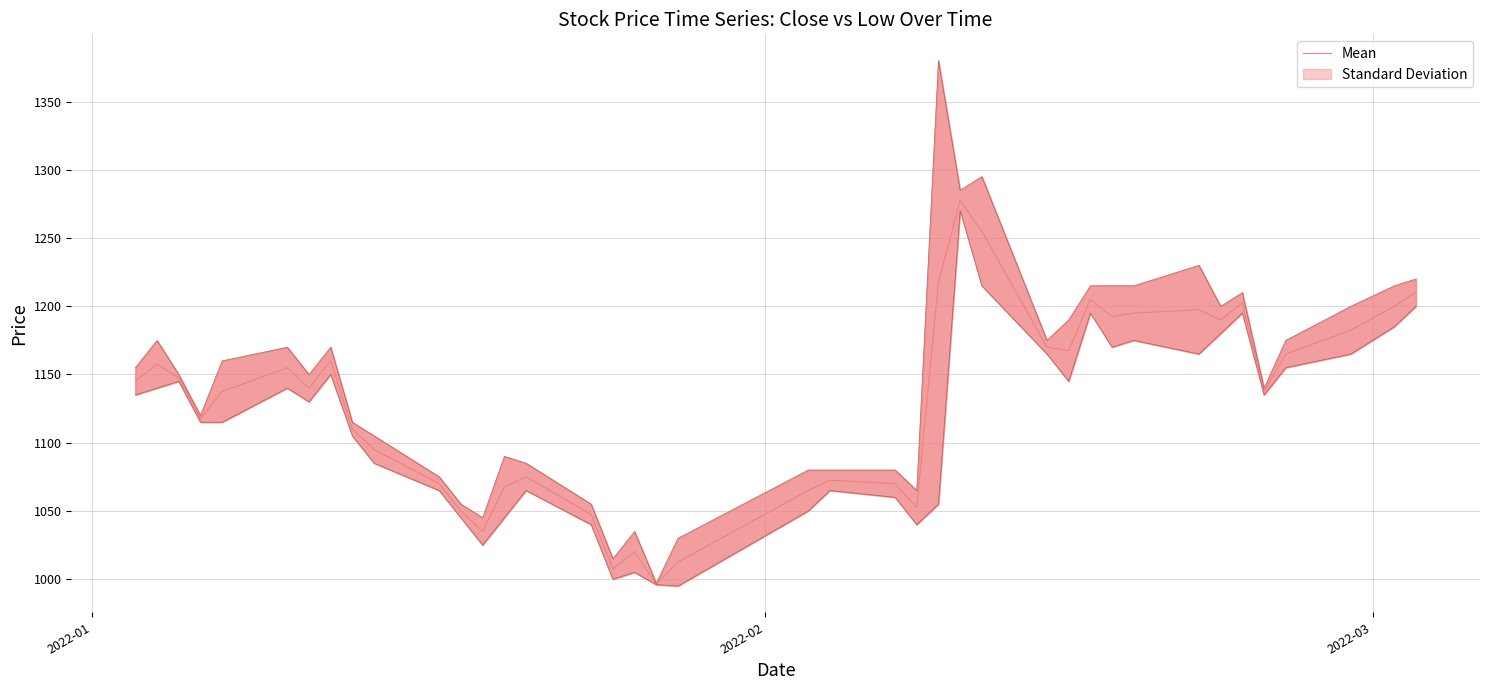

What is the minimum value for Mean?

996.5